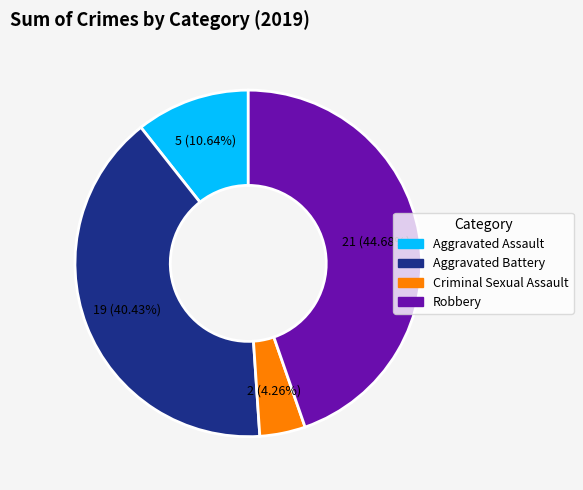

Do Robbery and Aggravated Assault together represent more than half of the pie?

Yes